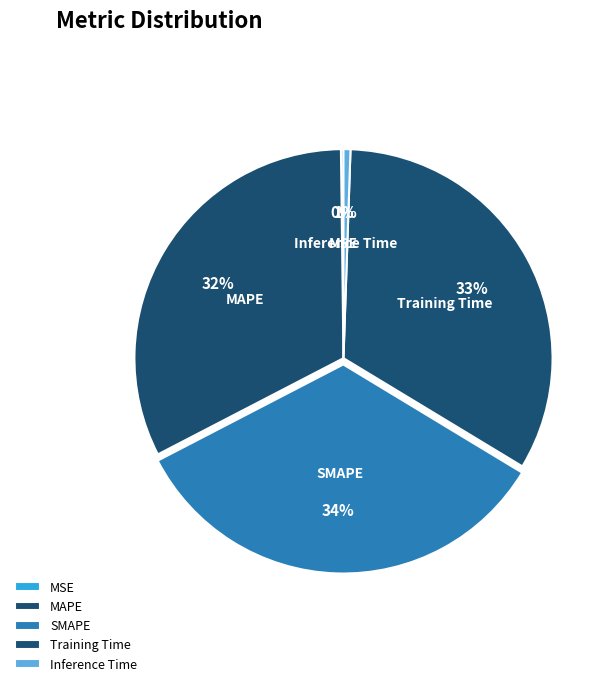

Is the sum of SMAPE and Inference Time greater than half?

No